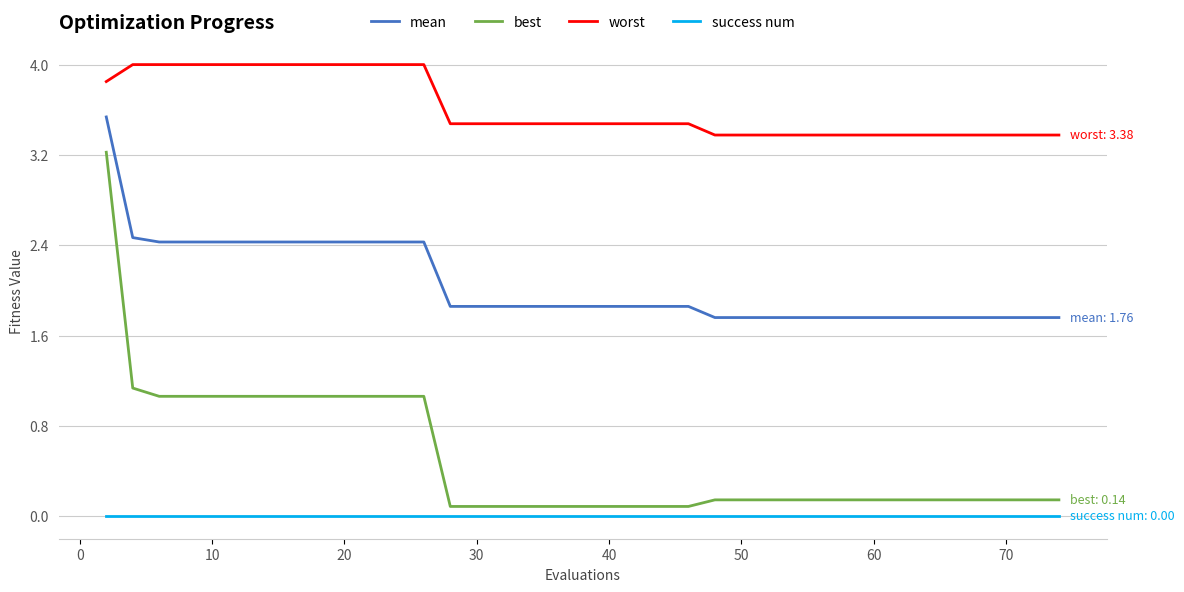

Which series has the largest total across all categories?

worst